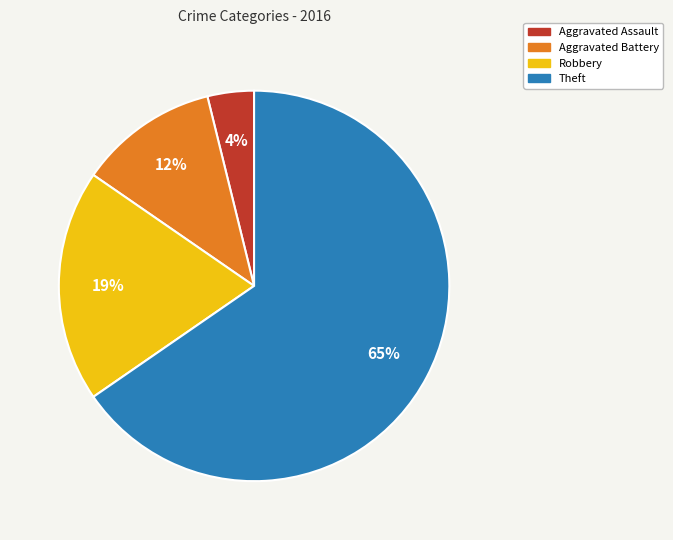

What percentage is the Aggravated Battery slice, to the nearest percent?

12%